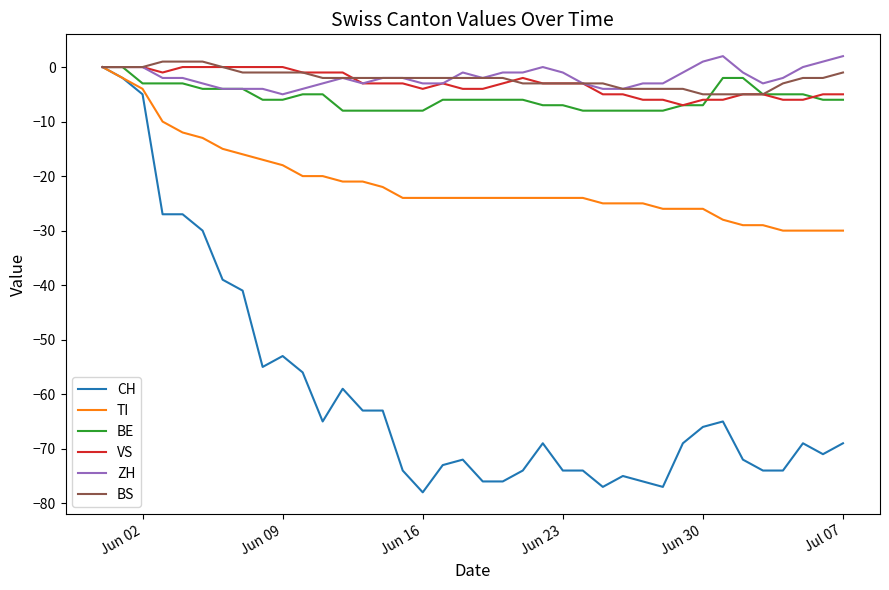

What is the minimum value shown in the chart?

-78